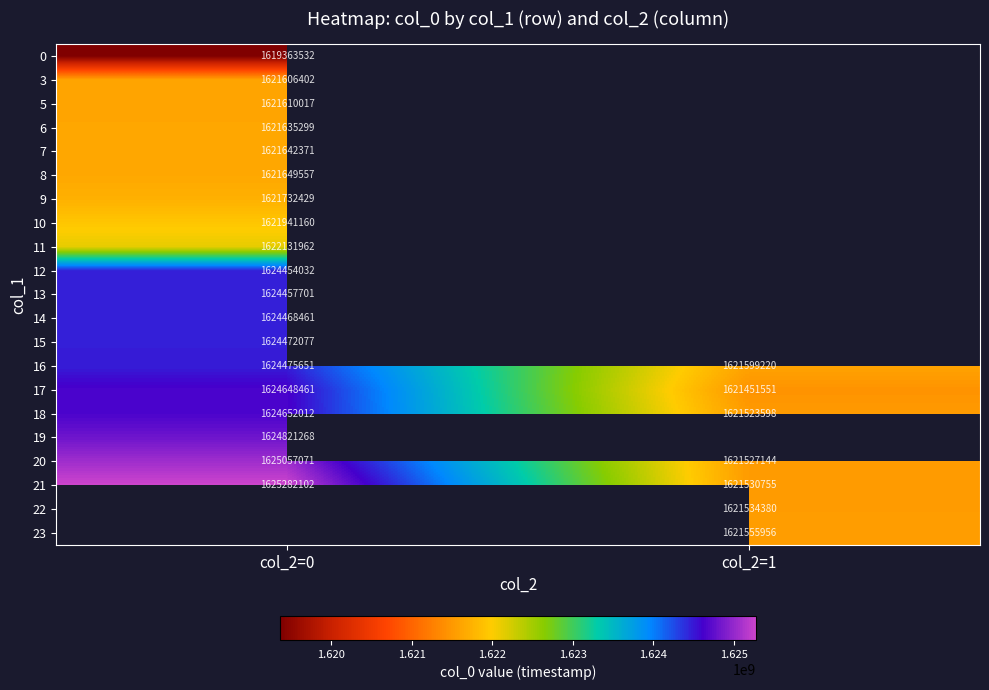

The value of 19 at col_2=0 is 1624821268.0. True or false?

True